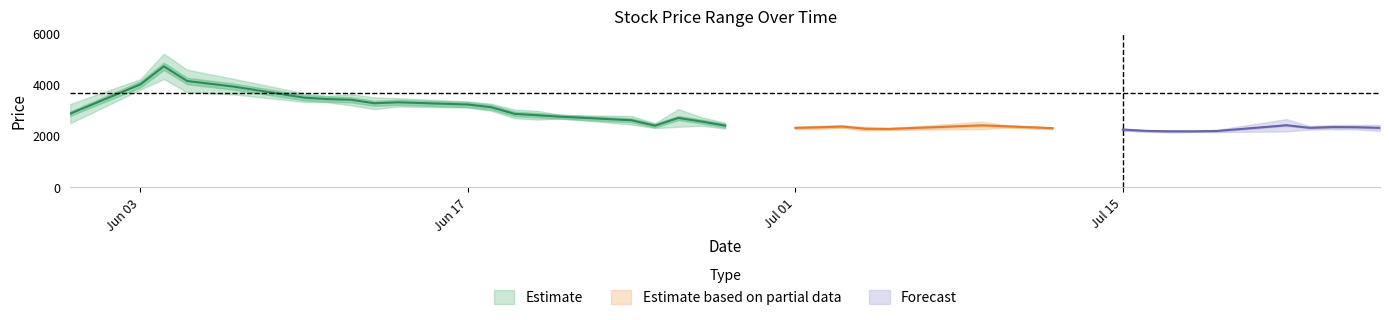

How many interior local valleys does the High series have?

6